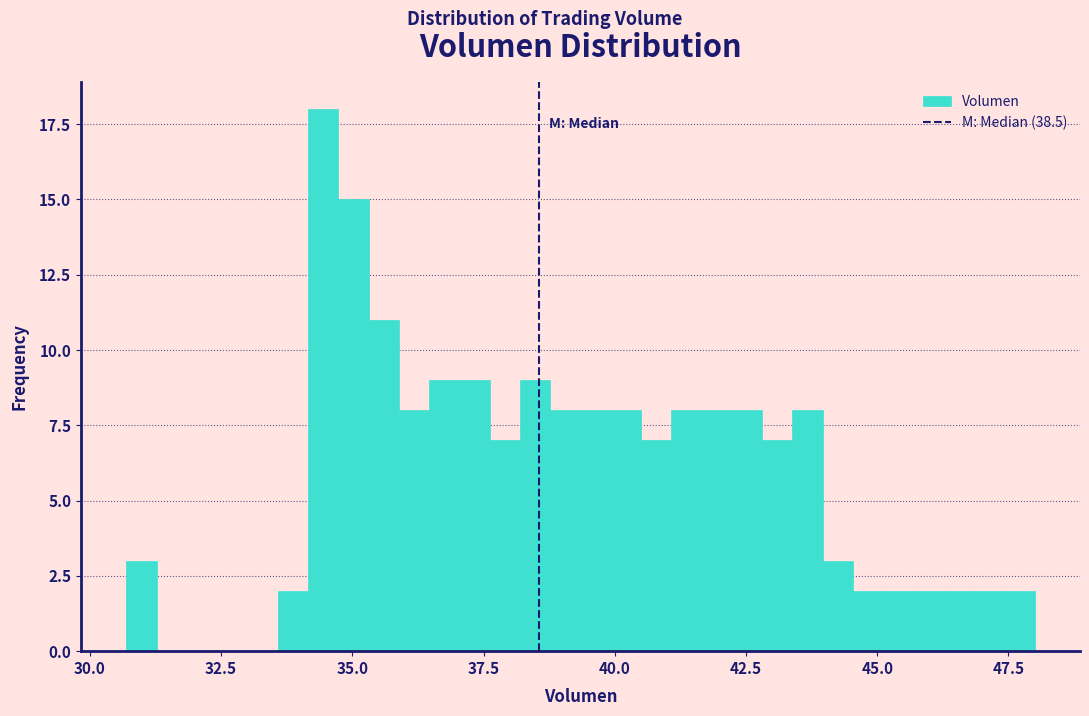

Around what value on the x-axis is the tallest bar? Give the approximate position of its centre, as read against the axis.

34.5